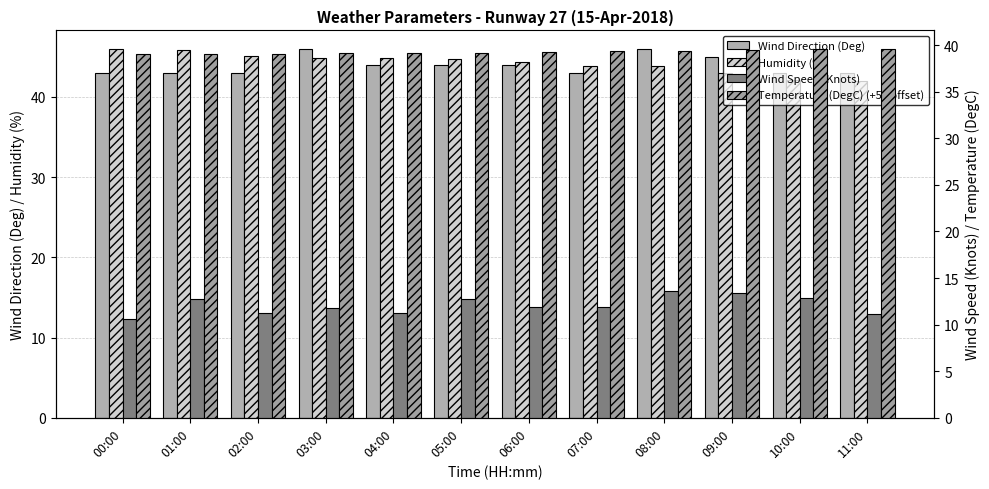

What is the total value across all series at 06:00?

139.5